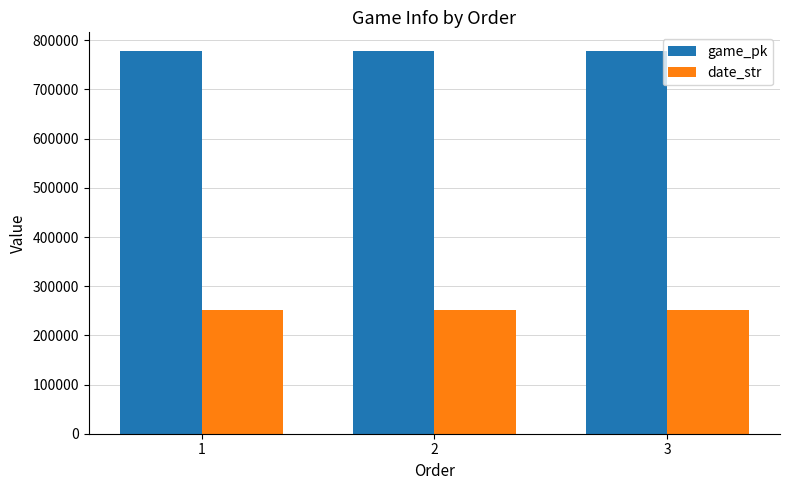

What is the highest value of the game_pk series?

777365